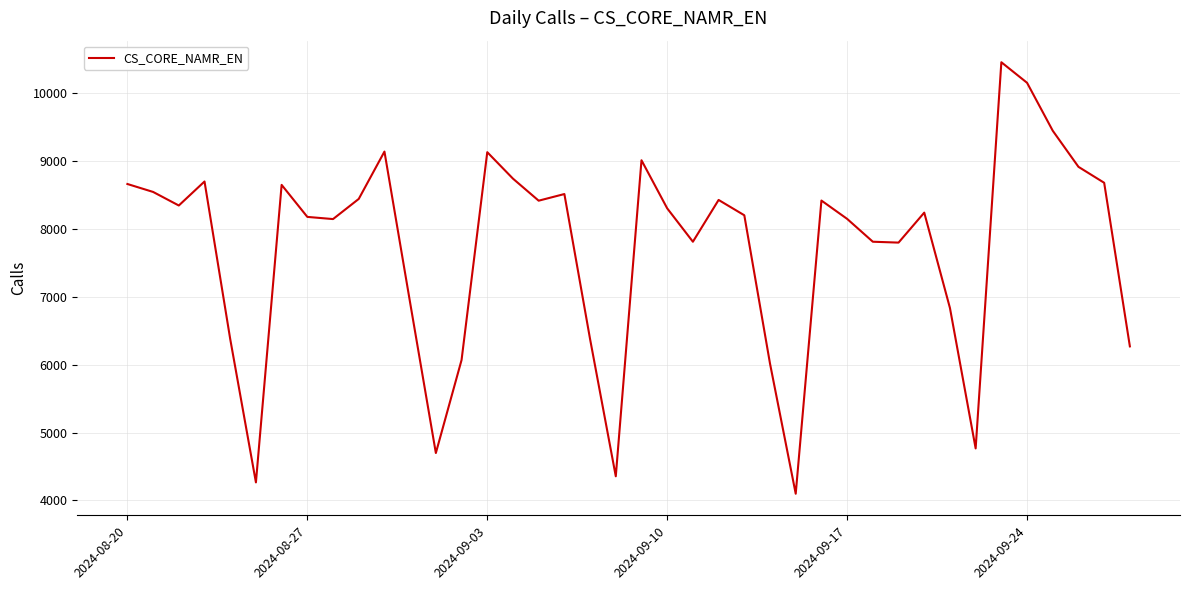

What is the maximum value shown in the chart?

10460